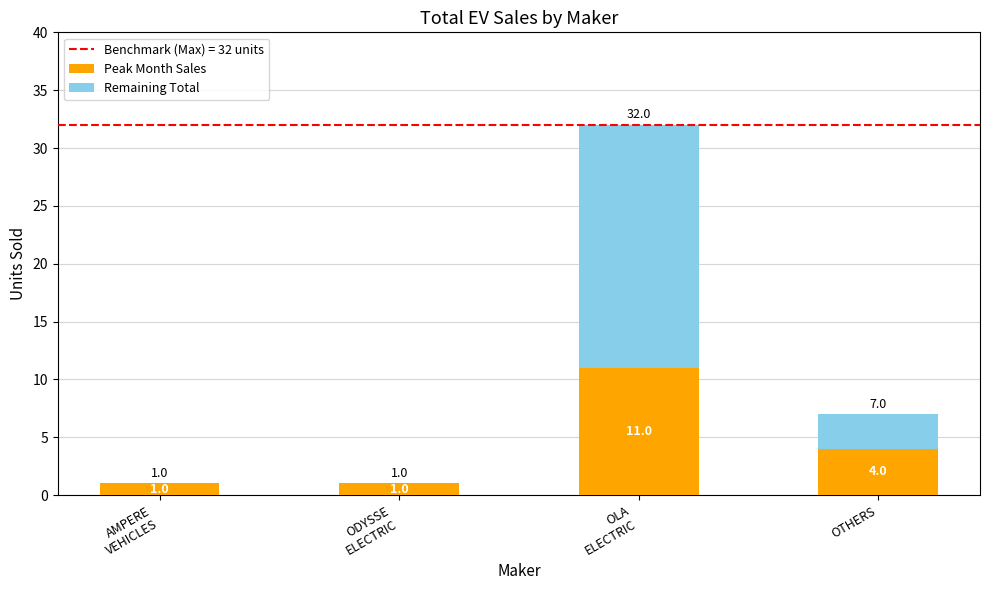

What is the total value across all series at OTHERS?

7